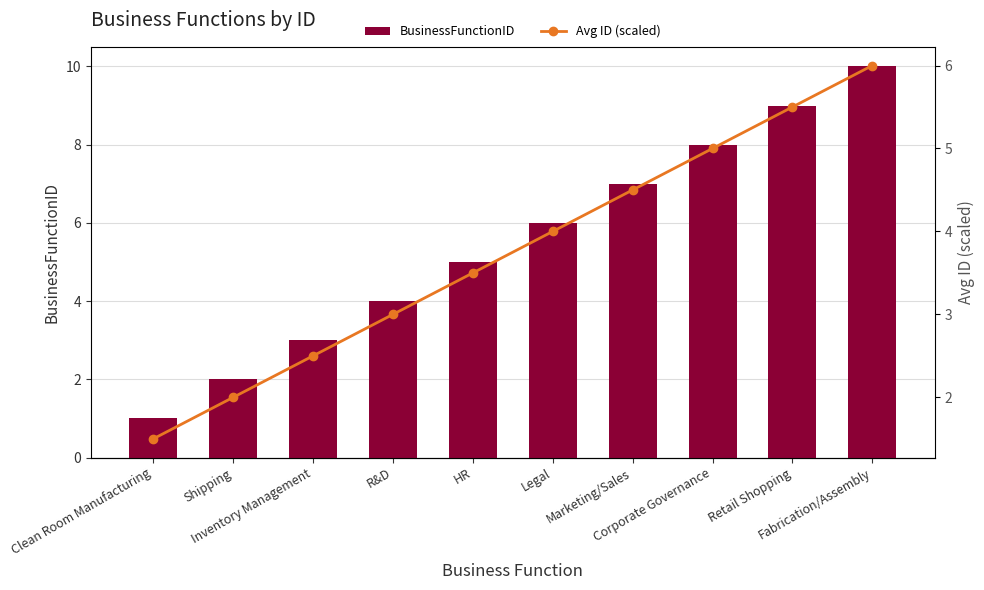

Between Shipping and Inventory Management, which series saw the biggest shift?

BusinessFunctionID